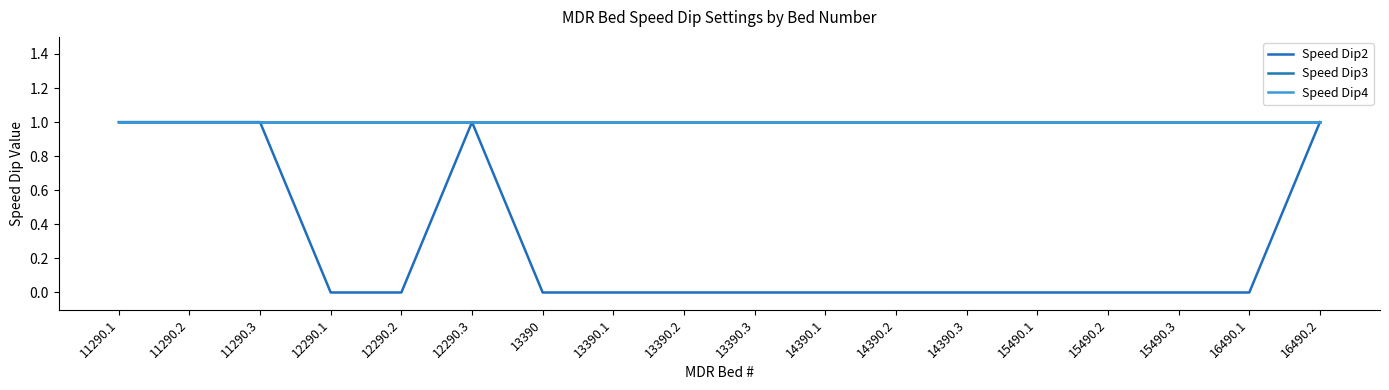

Does the chart have visible grid lines?

No